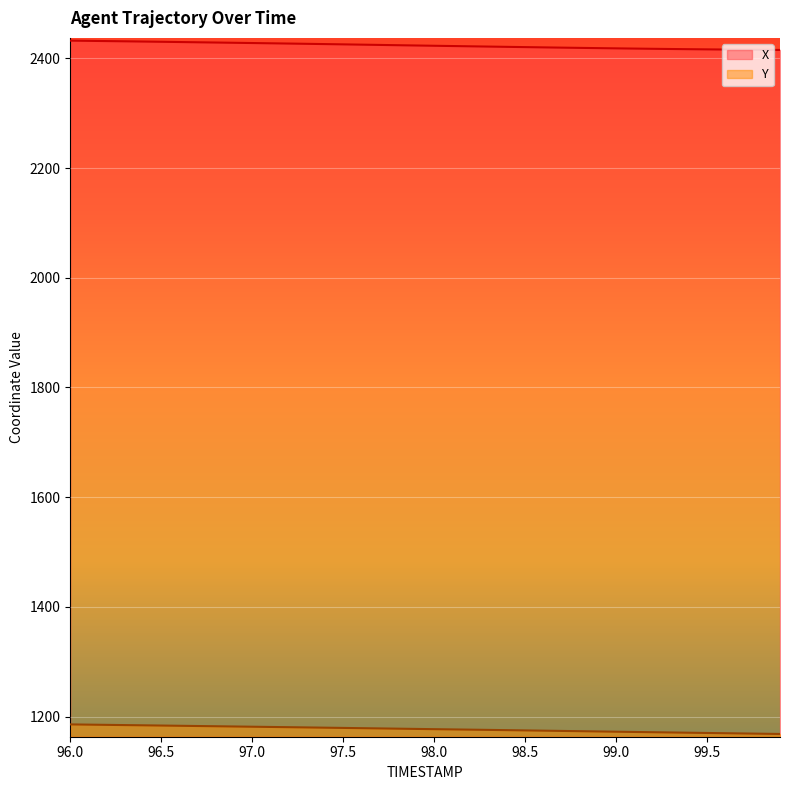

Reading left to right, transcribe all the data shown in this chart.

X: 2432.3	2431.9	2431.5	2431.1	2430.7	2430.2	2429.8	2429.3	2428.9	2428.4	2427.9	2427.5	2427.0	2426.5	2426.0	2425.5	2425.0	2424.5	2424.0	2423.5	2423.0	2422.5	2422.0	2421.5	2421.0	2420.5	2420.0	2419.6	2419.1	2418.7	2418.2	2417.8	2417.4	2417.1	2416.7	2416.4	2416.1	2415.8	2415.6	2415.4
Y: 1185.6	1185.2	1184.8	1184.4	1184.0	1183.5	1183.1	1182.7	1182.2	1181.8	1181.4	1181.0	1180.5	1180.1	1179.7	1179.2	1178.7	1178.3	1177.8	1177.4	1176.9	1176.5	1176.0	1175.6	1175.1	1174.7	1174.2	1173.7	1173.2	1172.8	1172.3	1171.8	1171.4	1170.9	1170.5	1170.0	1169.5	1169.1	1168.6	1168.2